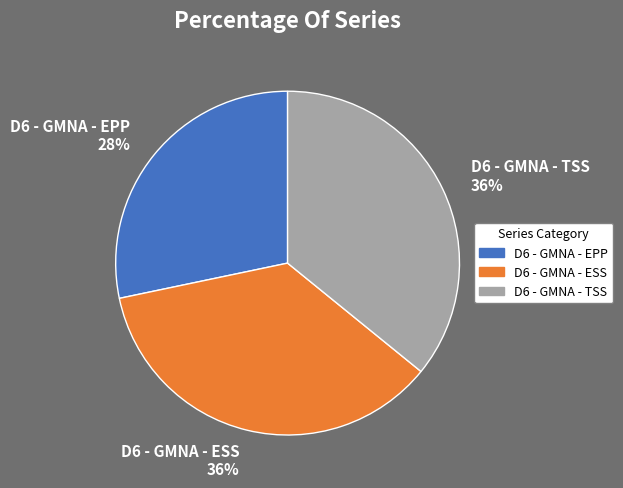

What is the ratio of the value at D6 - GMNA - ESS 36% to the value at D6 - GMNA - TSS 36%?

1.0